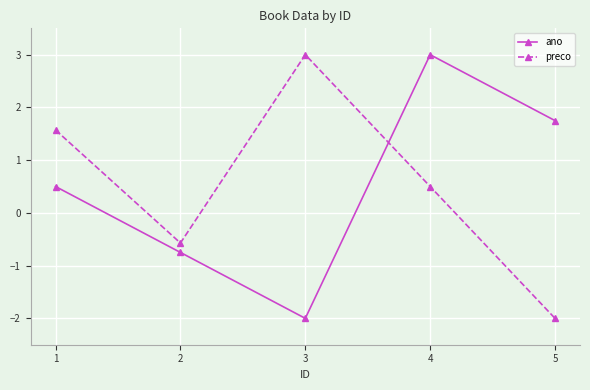

Count the number of categories in the chart.

5